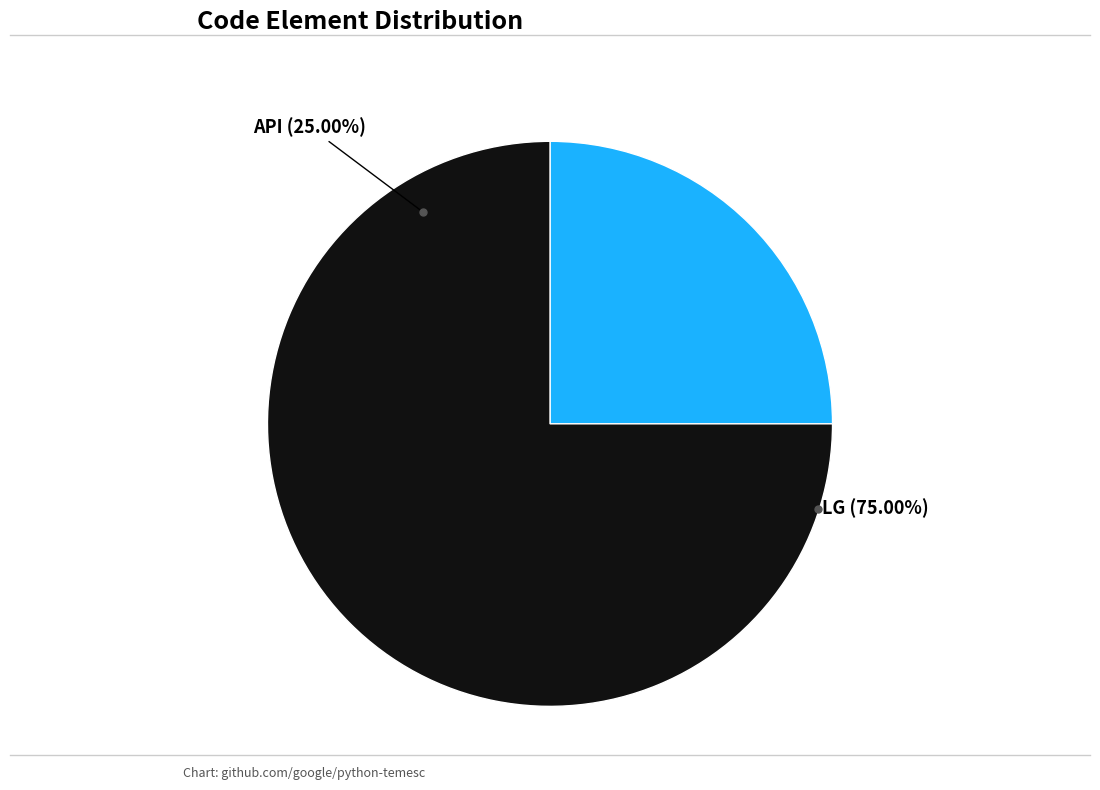

How many slices are in this pie chart?

2